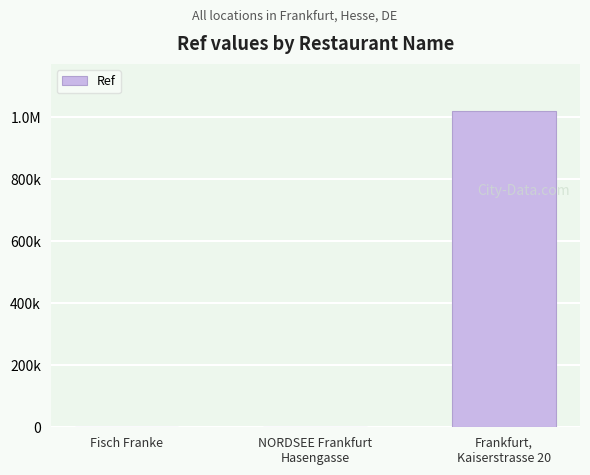

Which category has the lowest value across all series?

Fisch Franke